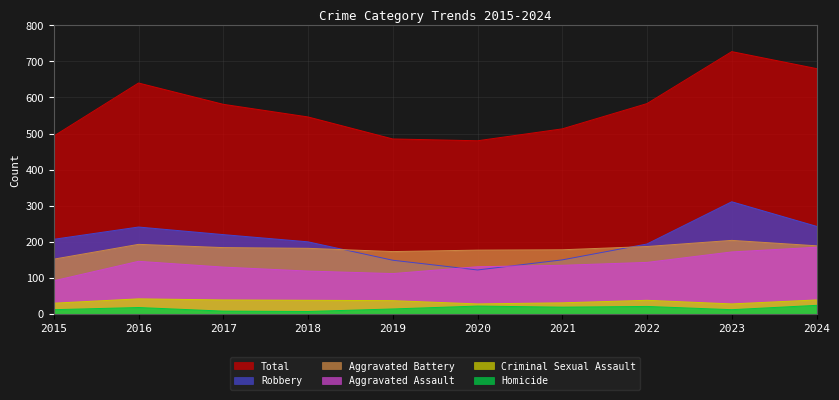

Does the chart have visible grid lines?

Yes